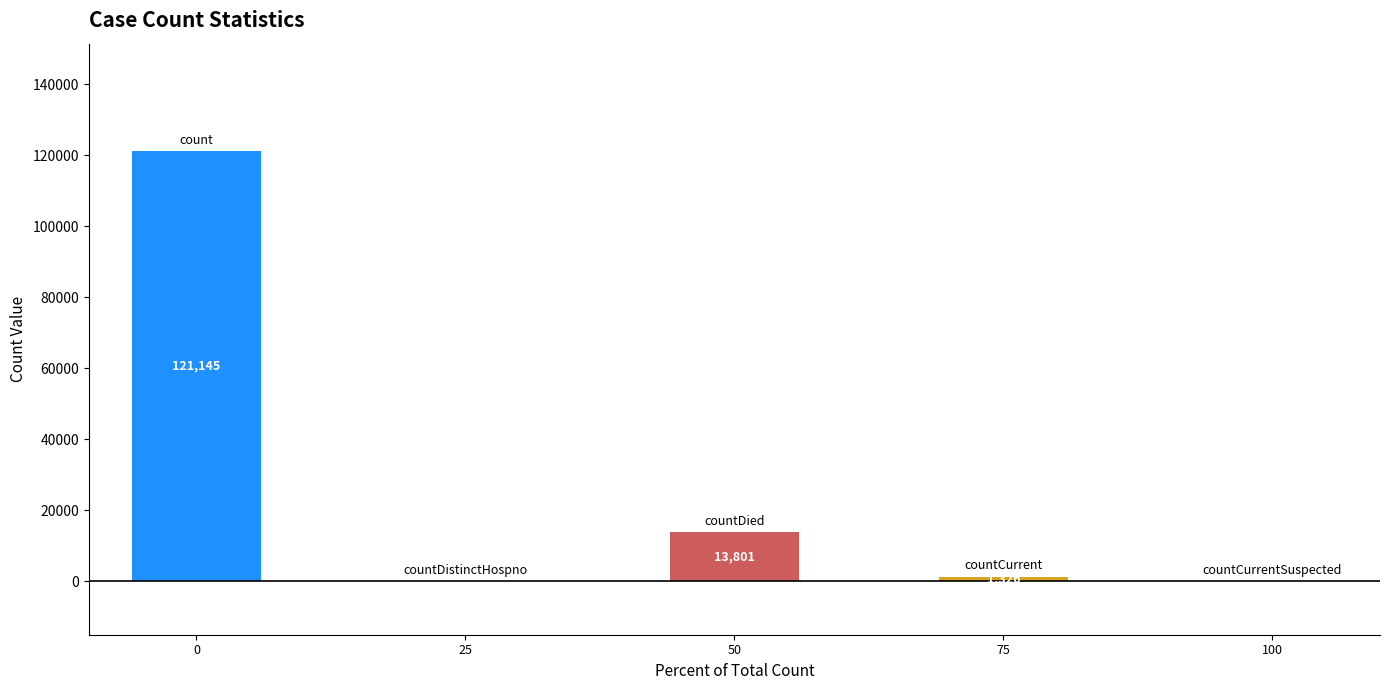

The value at 50 is 24321. True or false?

False